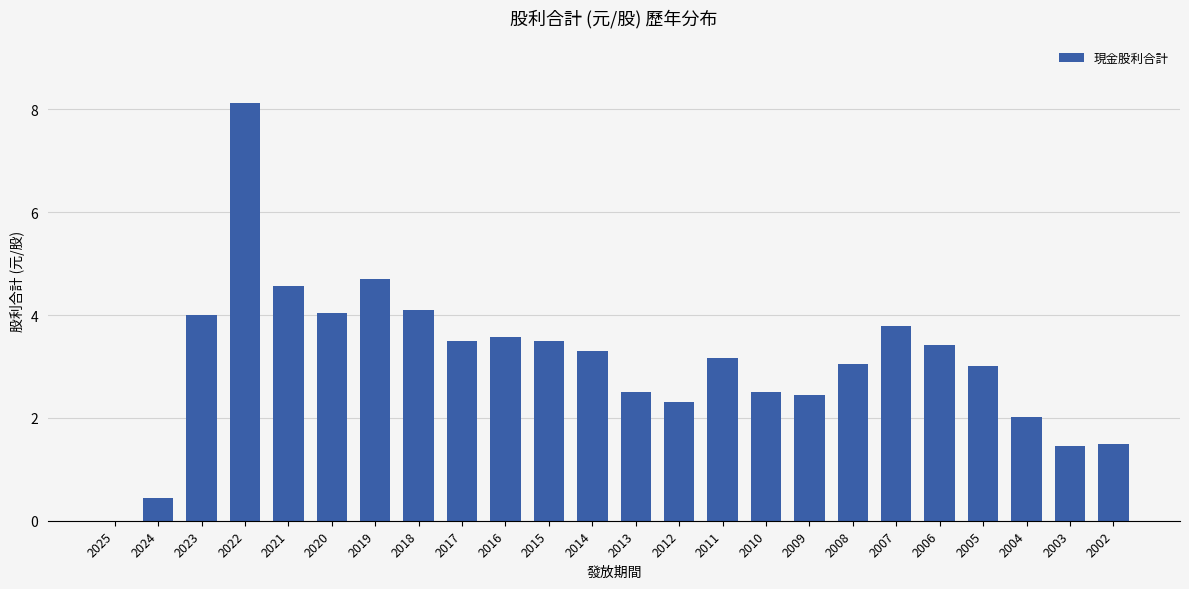

What value does the data have at 2023?

4.0